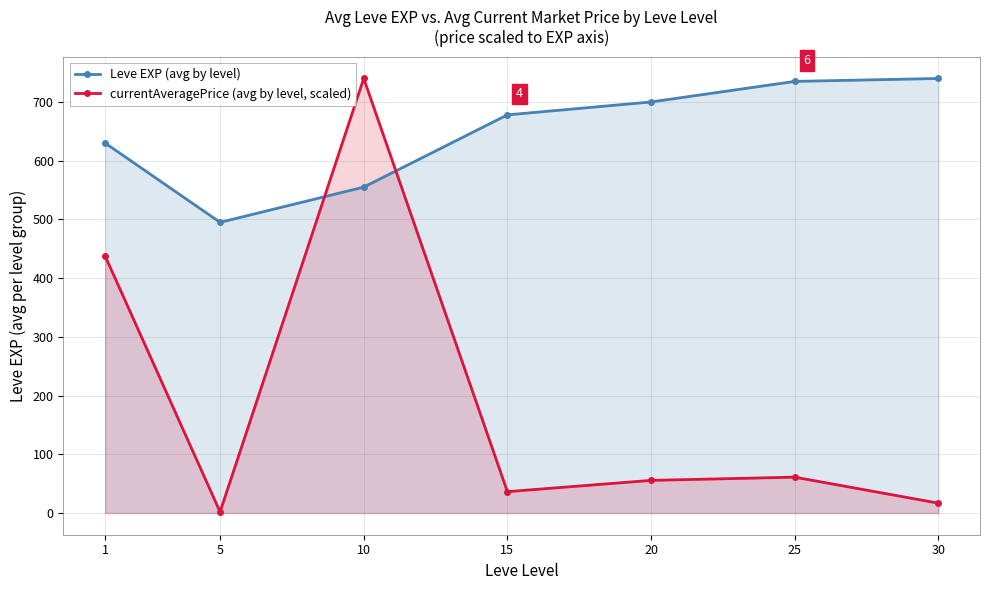

Does the chart have visible grid lines?

Yes